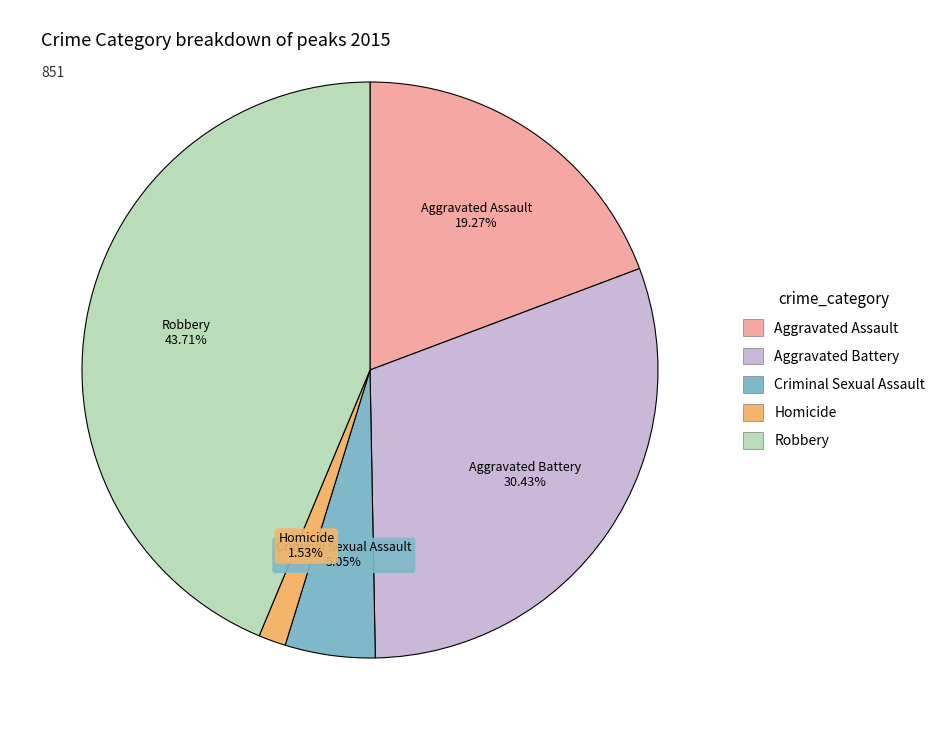

Which category has the biggest portion of the pie?

Robbery